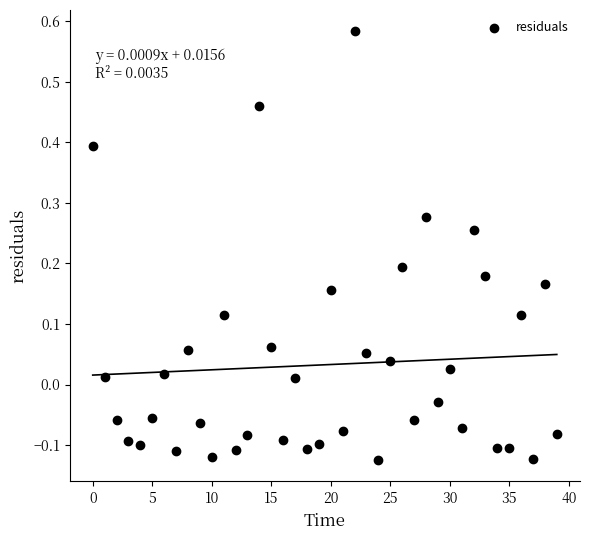

What is the range of Y values (max minus min)?

0.7